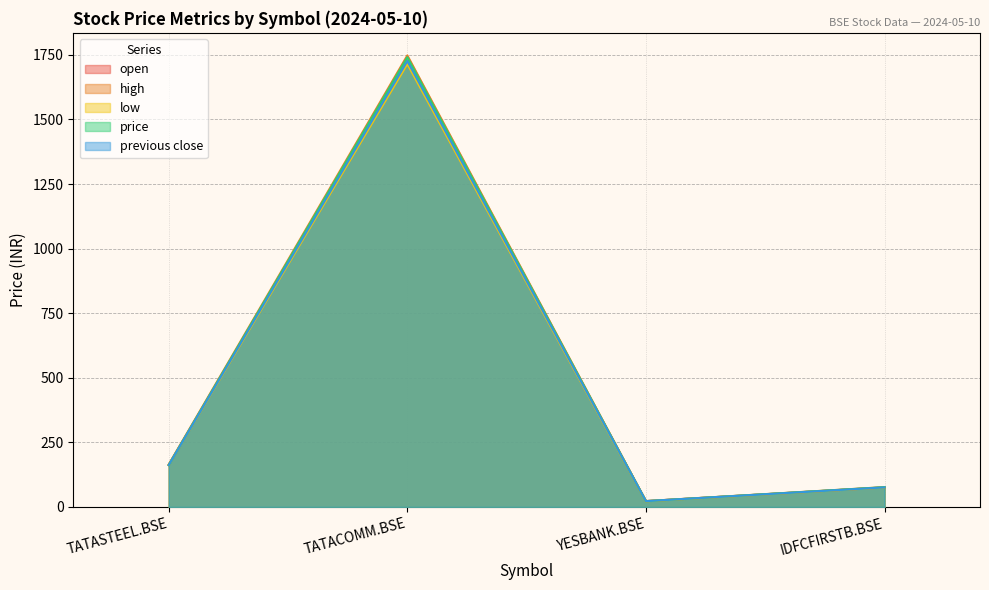

Is it true that price equals 34.4 at YESBANK.BSE?

False